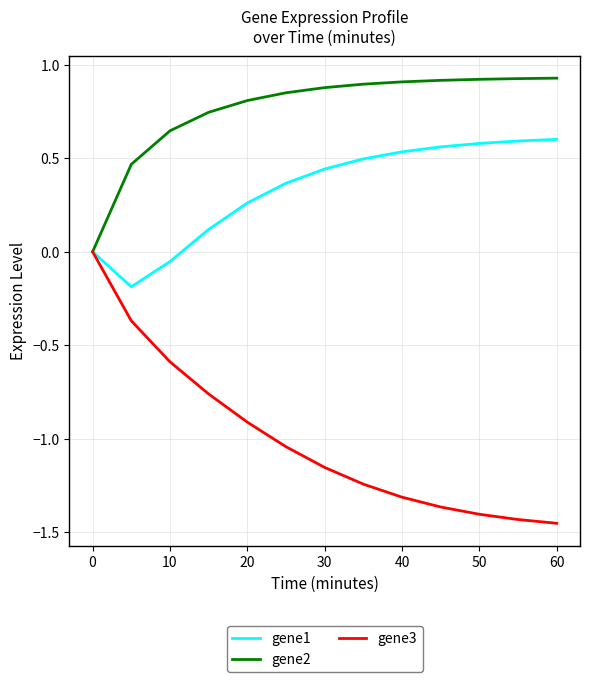

Which series has the widest spread of values?

gene3